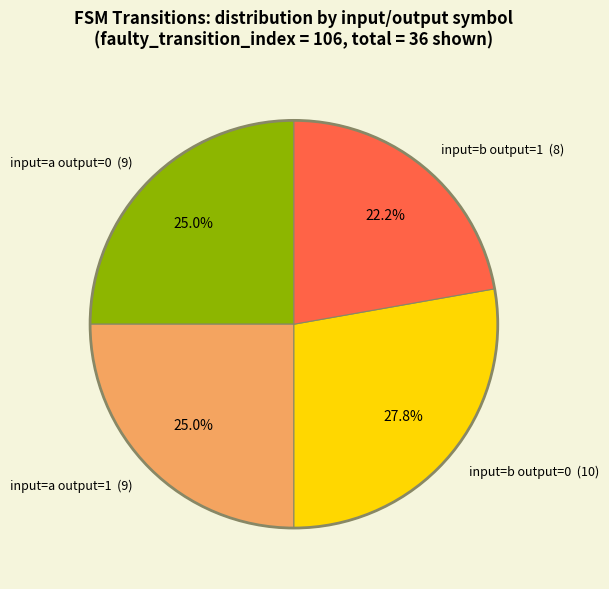

Which category has the smallest portion of the pie?

input=b output=1 (8)